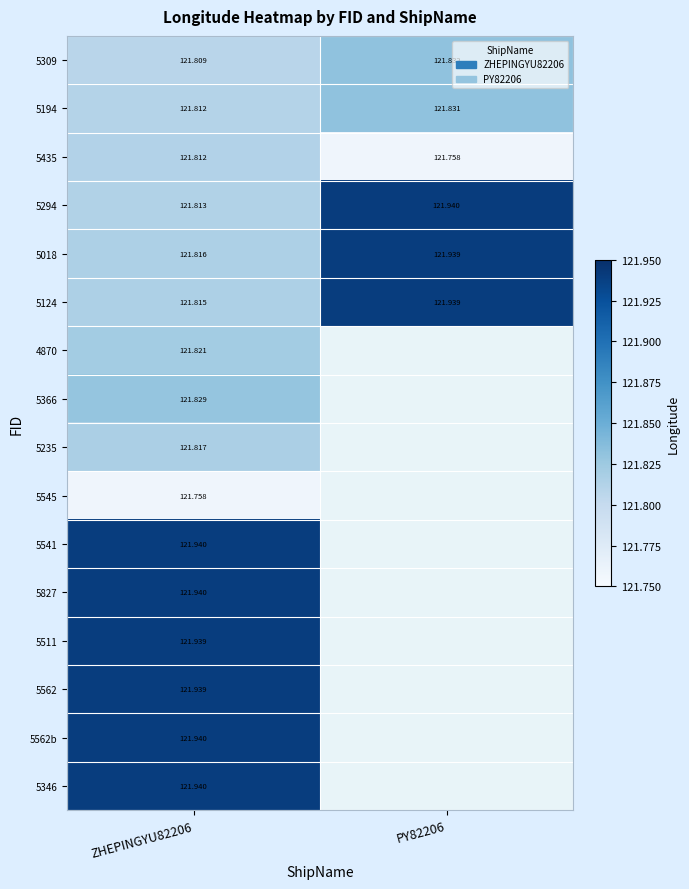

Is it true that 5545 equals 197.2 at ZHEPINGYU82206?

False